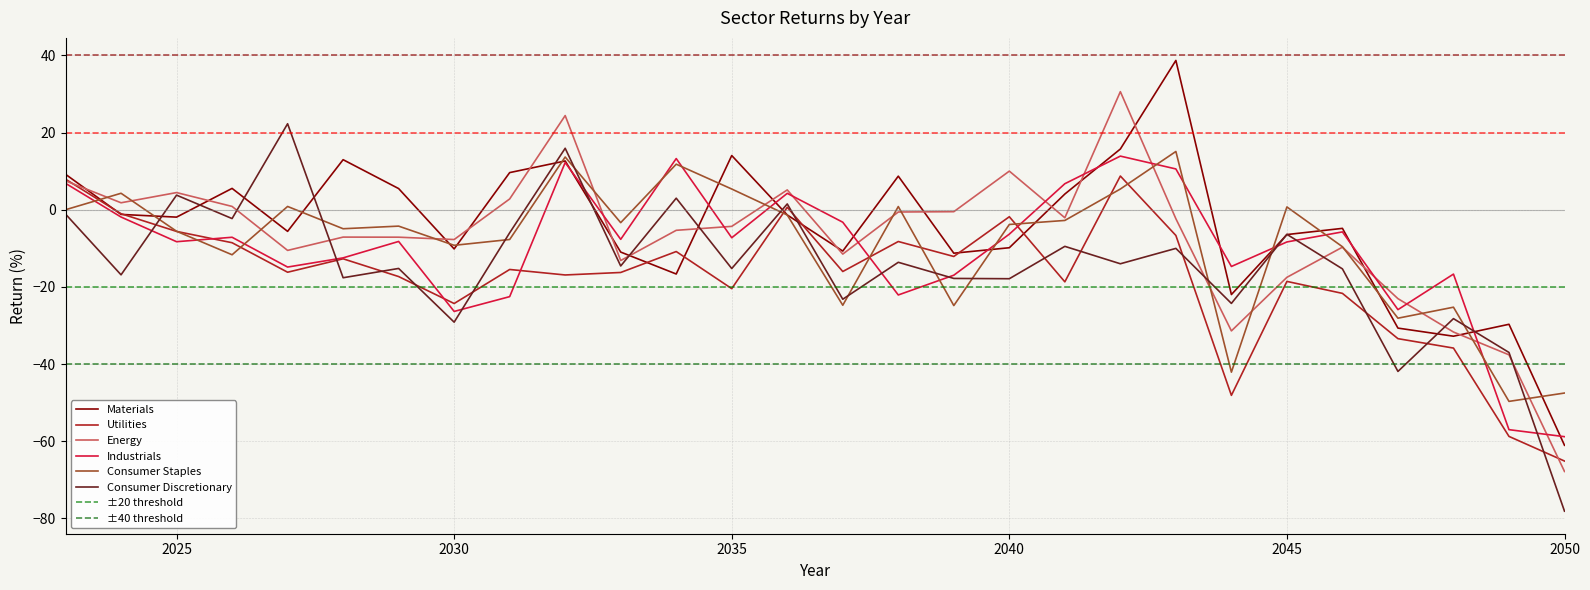

Is the value of Industrials at 2024 greater than the value of Consumer Staples at 2042?

No